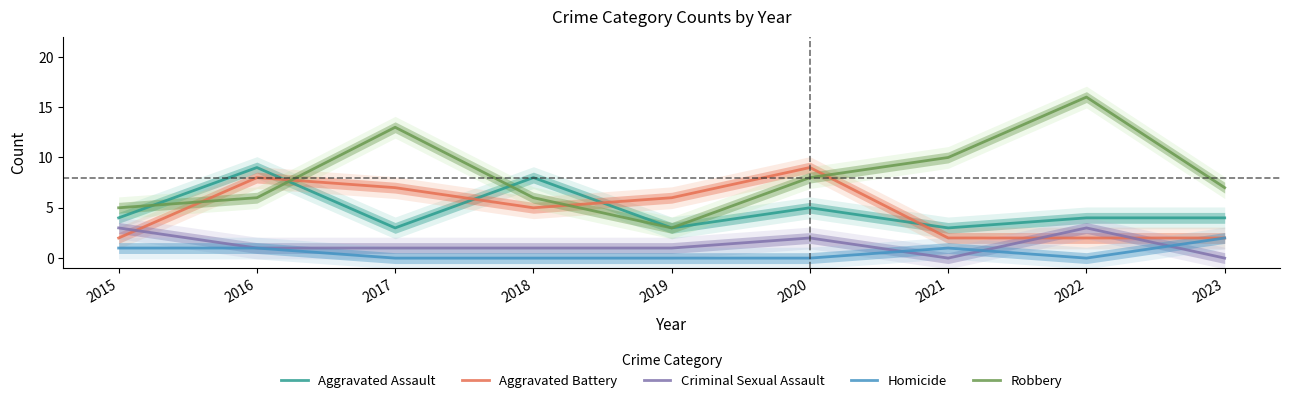

Rank the series at 2016 from highest to lowest value.

Aggravated Assault, Aggravated Battery, Robbery, Criminal Sexual Assault, Homicide